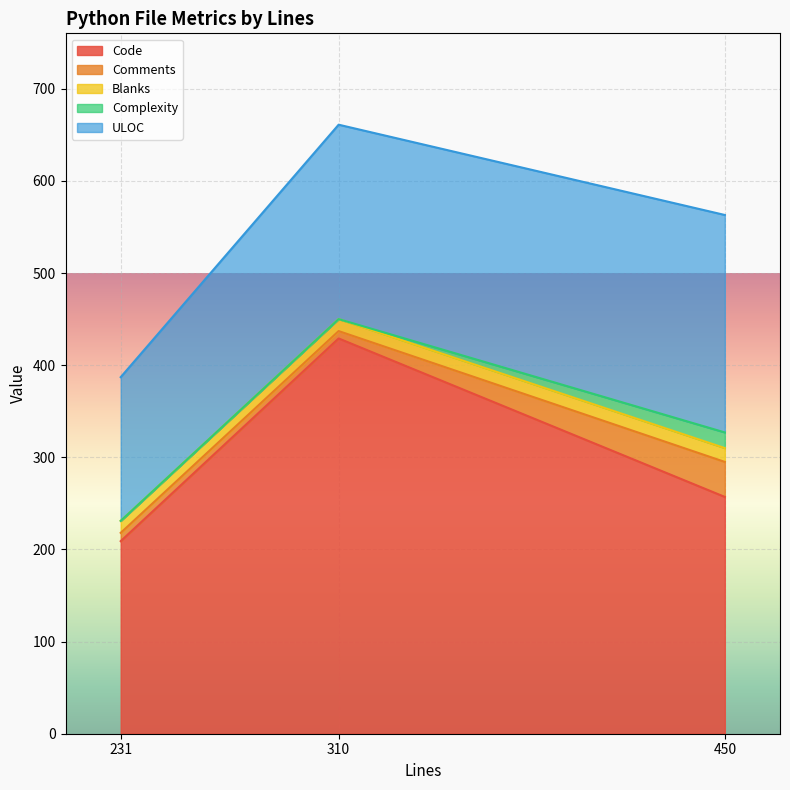

What is the greatest value displayed?

429